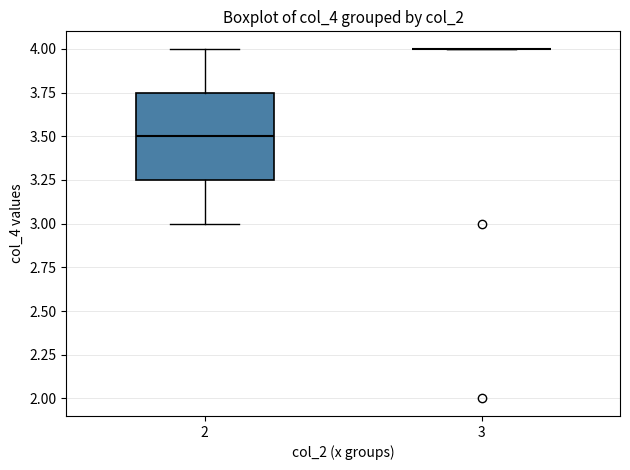

Which box is the tallest, from its lower edge to its upper edge?

2